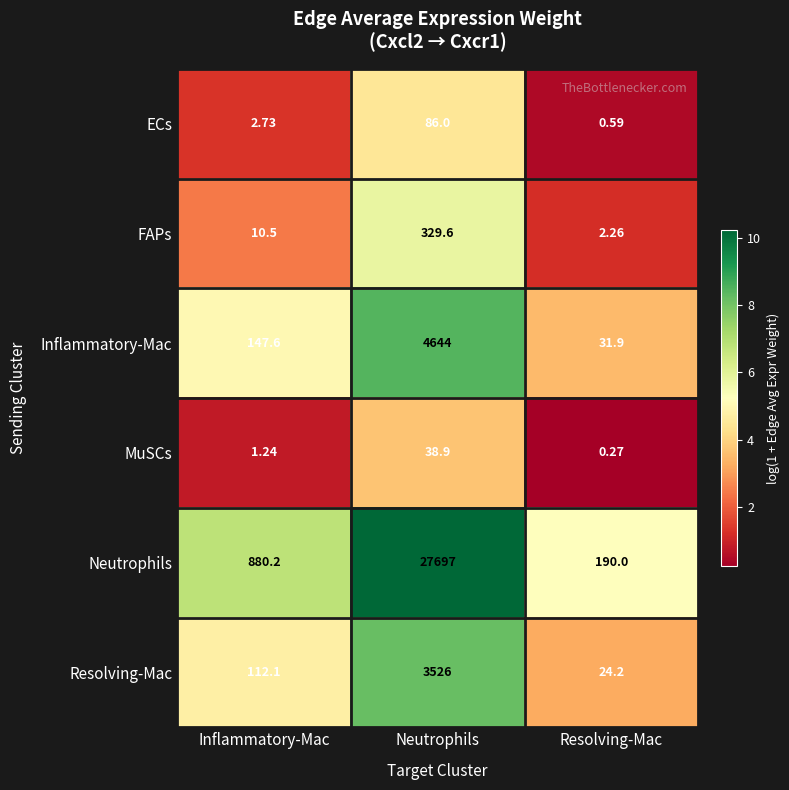

Which series has the largest range (max minus min)?

Neutrophils